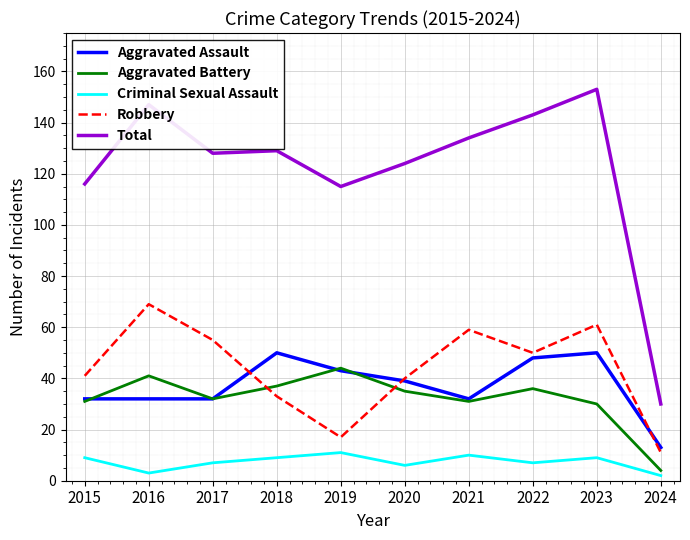

How many series are shown in this chart?

5